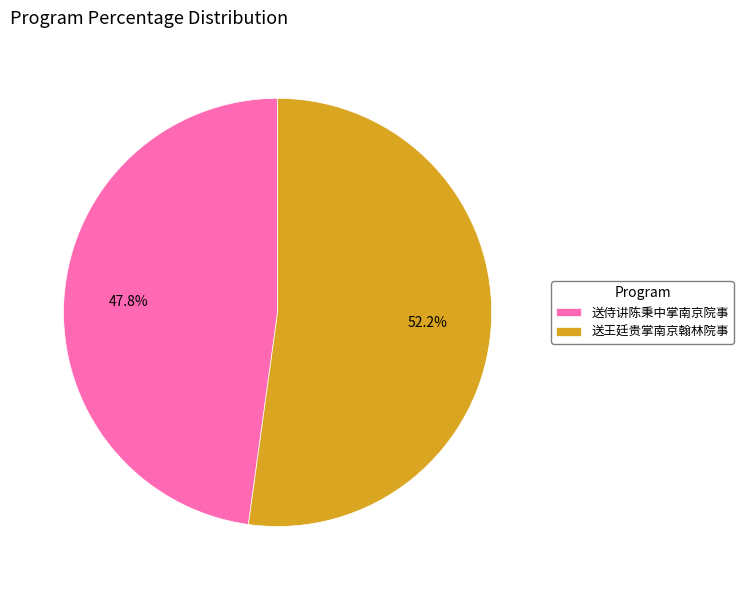

Which category has the smallest portion of the pie?

送侍讲陈秉中掌南京院事